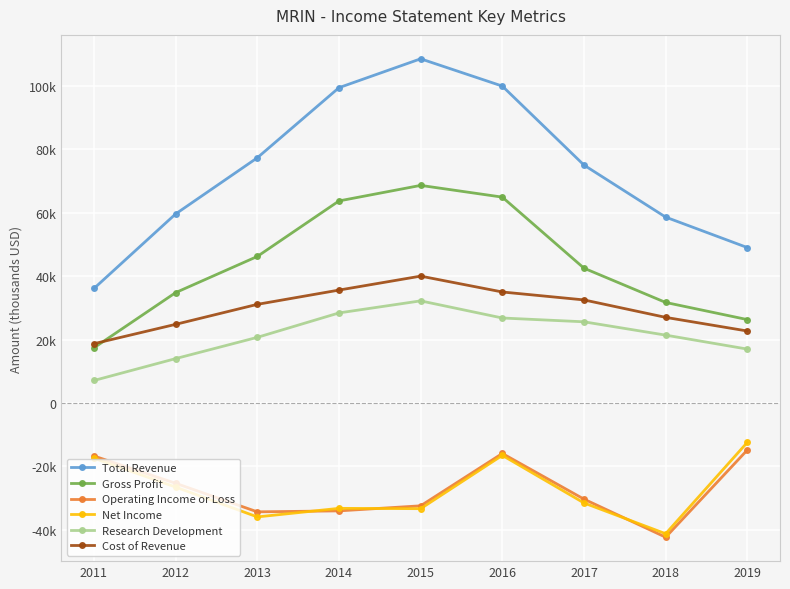

Reading left to right, extract all data points from this chart.

Total Revenue: 36100	59600	77300	99400	108500	99900	75000	58600	49000
Gross Profit: 17400	34800	46200	63700	68600	64900	42500	31700	26300
Operating Income or Loss: -16700	-25300	-34300	-34000	-32400	-15900	-30300	-42300	-14800
Net Income: -17400	-26500	-35900	-33200	-33300	-16500	-31500	-41200	-12400
Research Development: 7100	14000	20700	28400	32200	26800	25600	21400	17000
Cost of Revenue: 18700	24800	31100	35600	40000	35000	32500	27000	22700